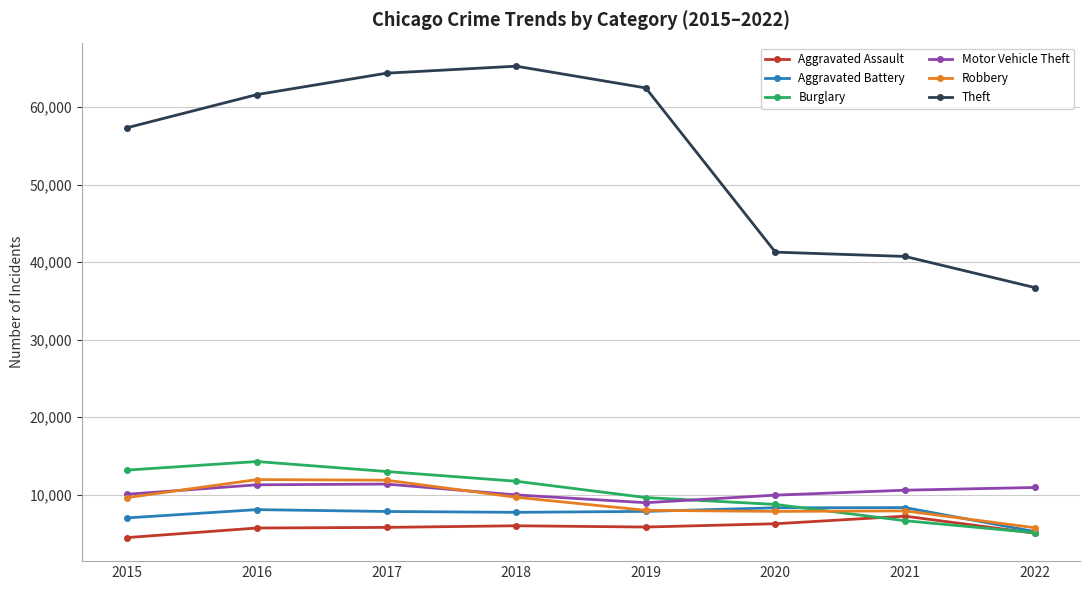

What is the difference between the highest and lowest values at 2019?

56638